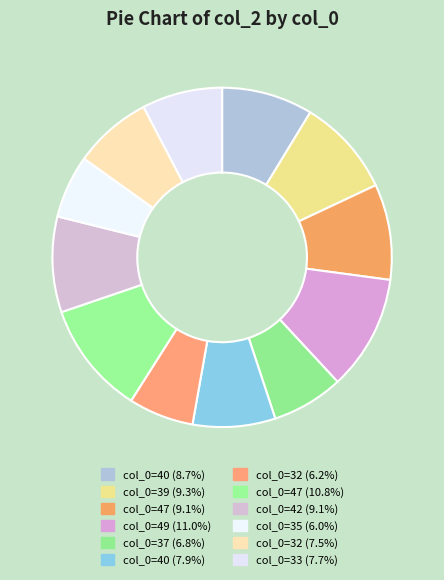

How many segments does this pie chart have?

12